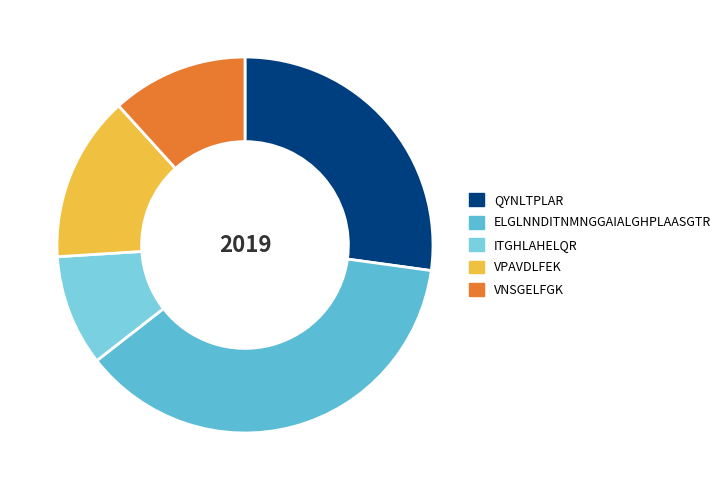

What is the change in value from ELGLNNDITNMNGGAIALGHPLAASGTR to ITGHLAHELQR?

-55.6